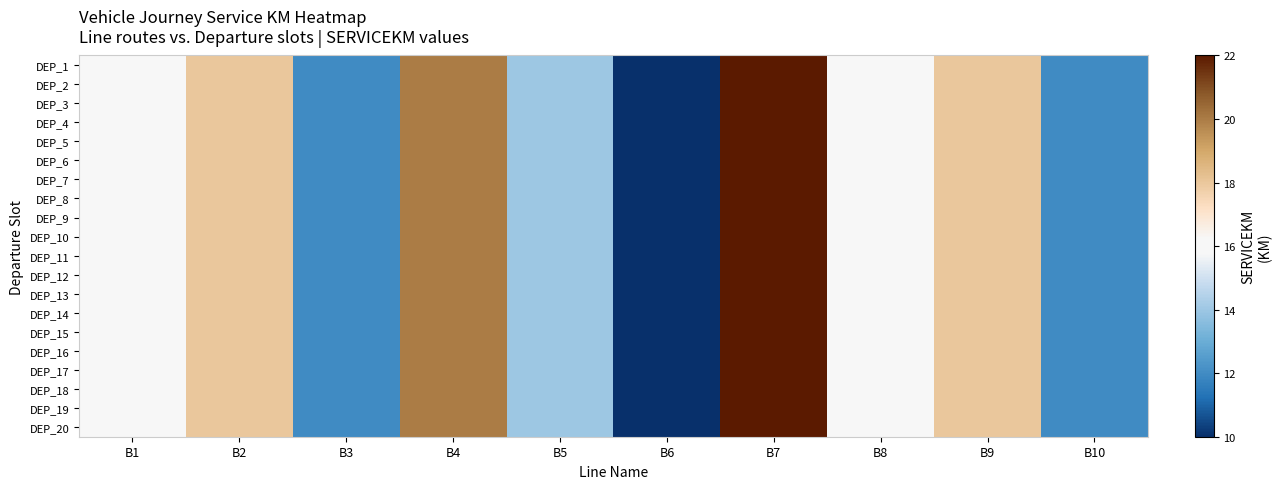

Which category has the lowest value across all series?

B6